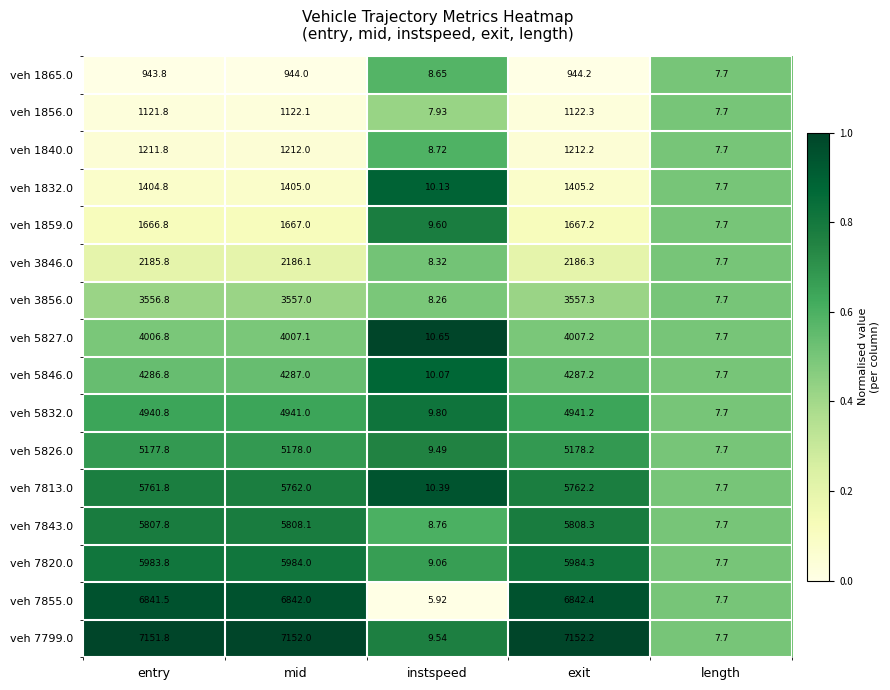

At which category does the chart reach its minimum across all series?

instspeed